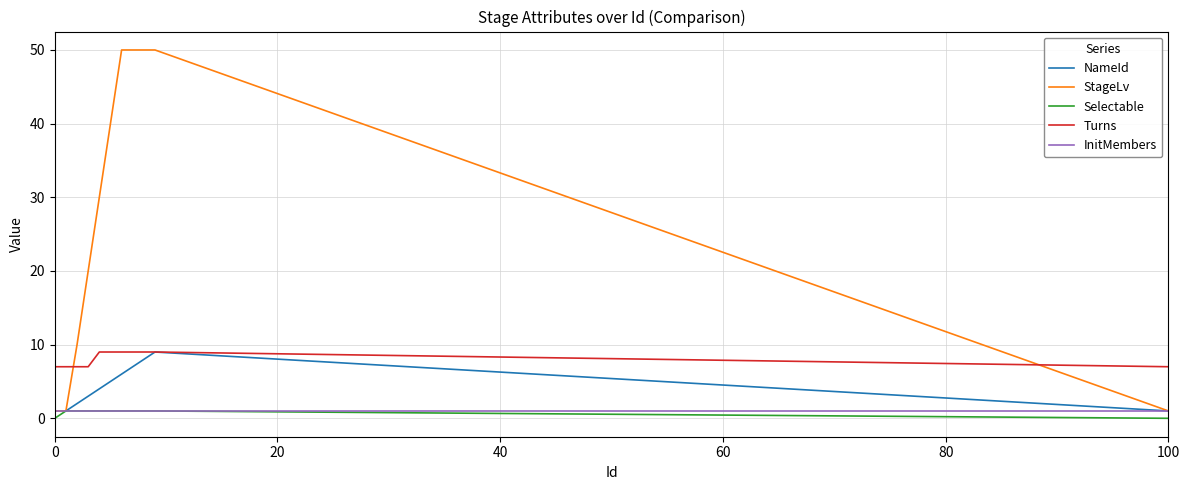

Reading left to right, extract all data points from this chart.

NameId: 1	1	2	3	4	5	6	7	8	9	1
StageLv: 1	1	10	20	30	40	50	50	50	50	1
Selectable: 0	1	1	1	1	1	1	1	1	1	0
Turns: 7	7	7	7	9	9	9	9	9	9	7
InitMembers: 1	1	1	1	1	1	1	1	1	1	1